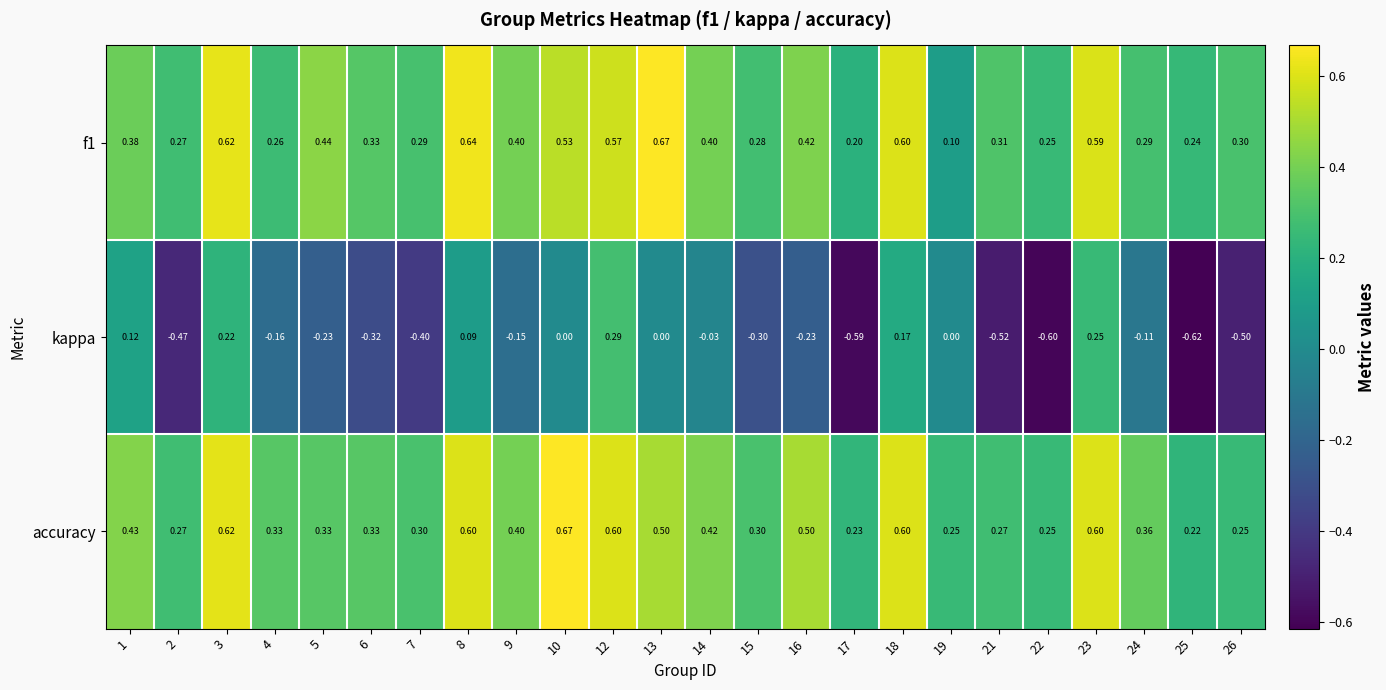

Is the value of accuracy at 2 greater than the value of f1 at 17?

Yes